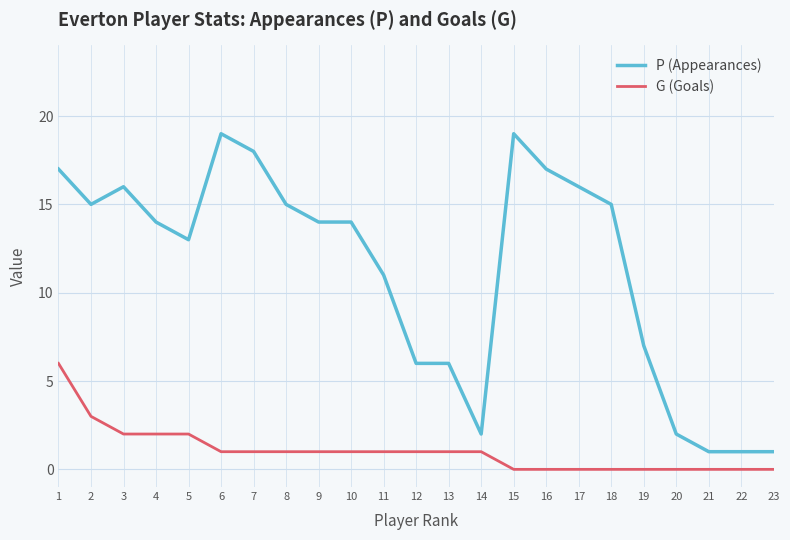

True or false: G (Goals) has a value of 1 at 12.

True